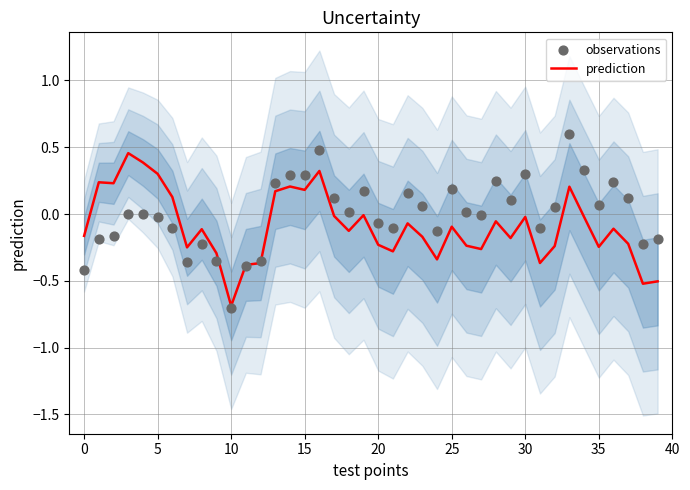

Which series has the widest spread of Y values?

observations